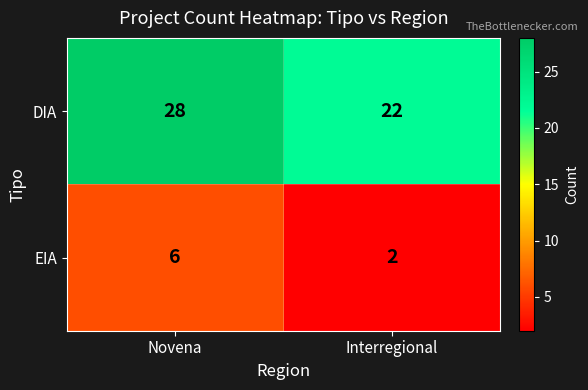

Which category has the highest value in the EIA series?

Novena